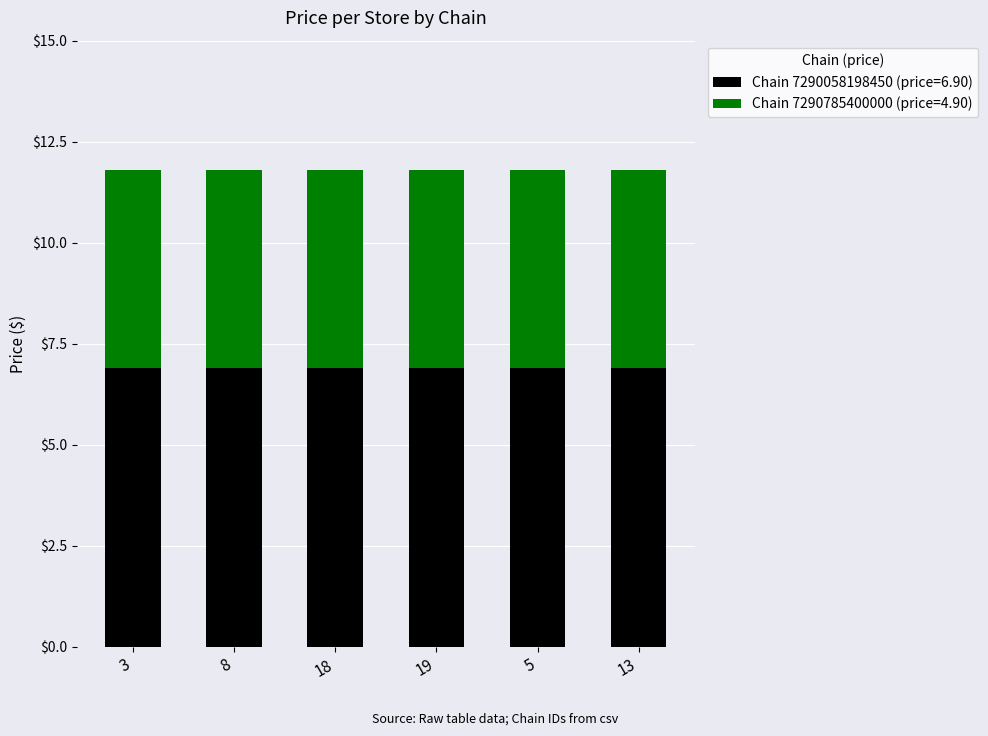

What is the total value across all series at 8?

11.8